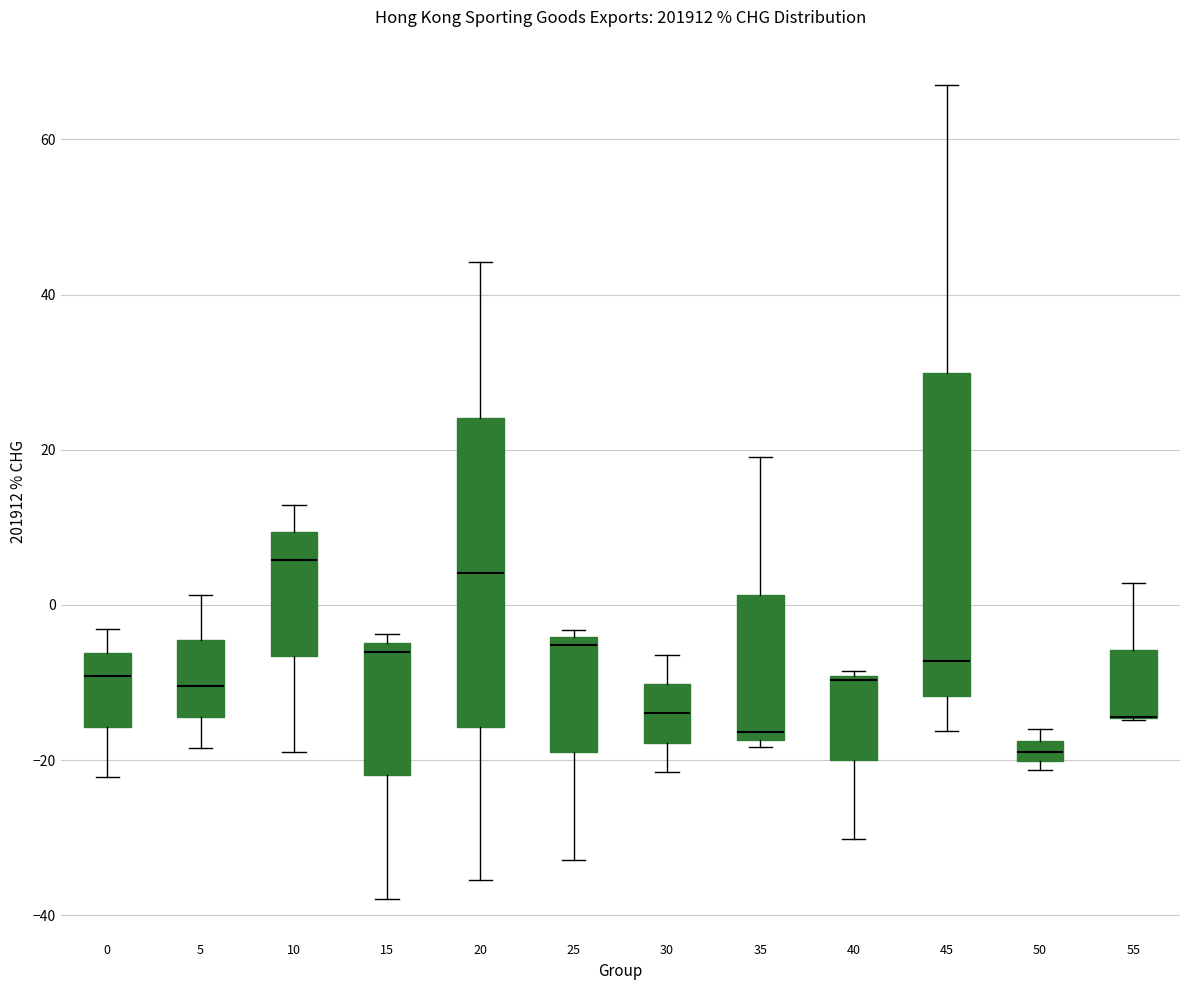

Where does the upper whisker of the box at x = 20 end on the y-axis? The values are not printed on the chart, so give them approximately, as read against the axis.

44